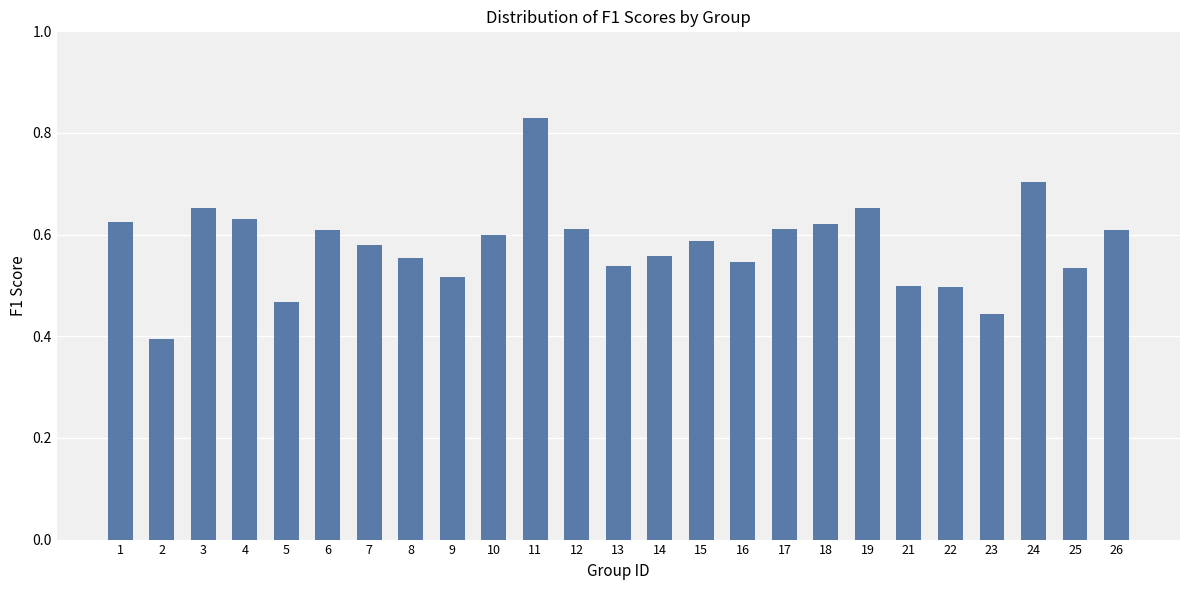

How many values are between 0 and 1?

25